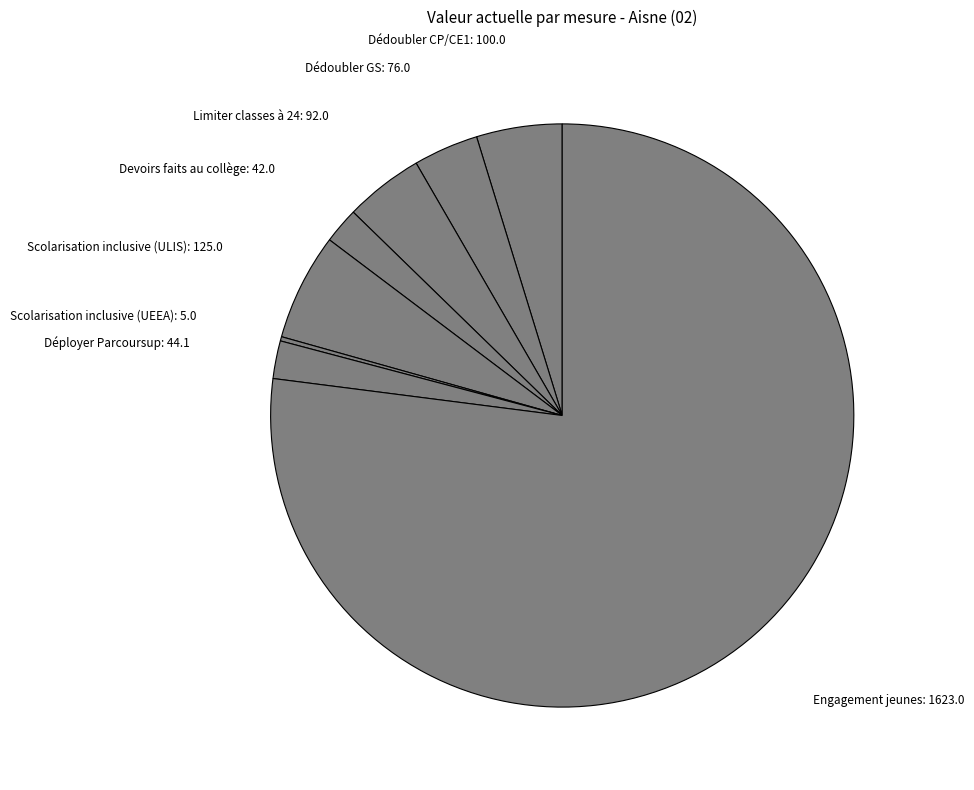

Is the sum of Scolarisation inclusive (ULIS): 125.0 and Dédoubler CP/CE1: 100.0 greater than half?

No